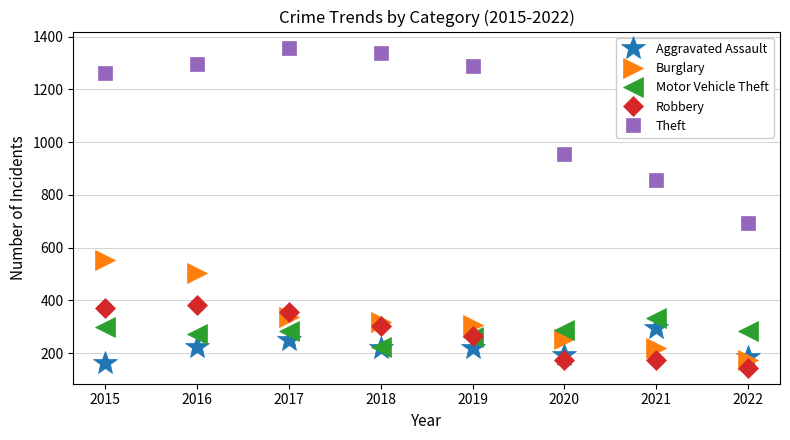

Which series has the widest spread of values?

Theft